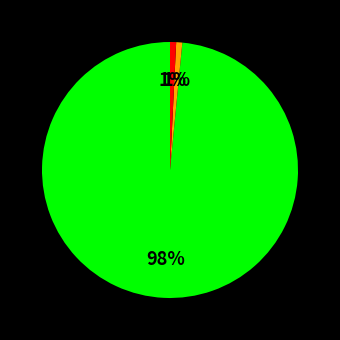

Does any single category account for the majority?

Yes